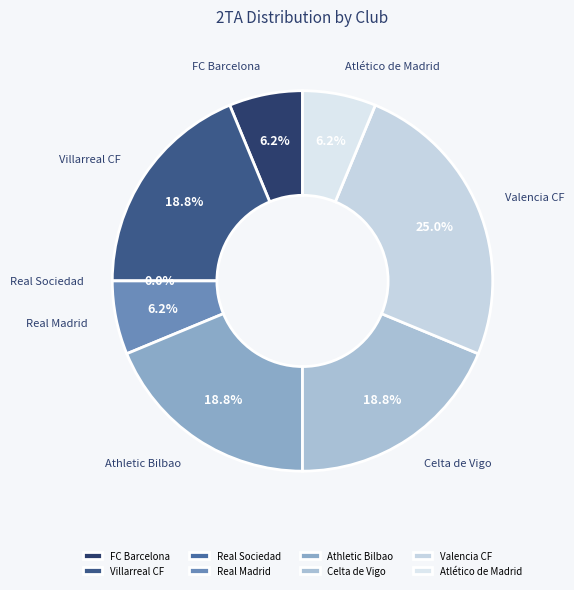

To the nearest percent, what is the average slice percentage?

12%